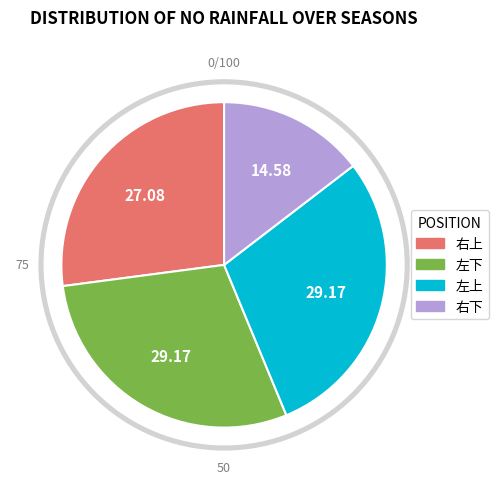

Which has a higher value, 右下 or 左下?

左下